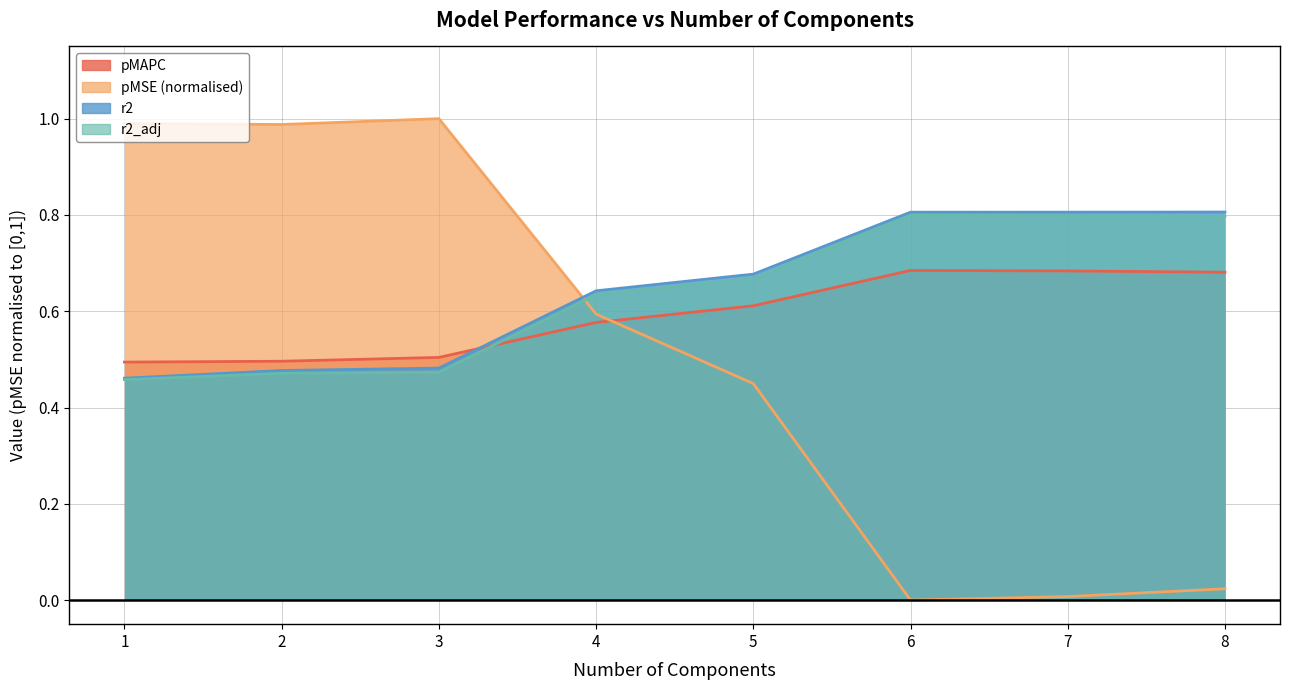

How many lines are shown in the chart?

4